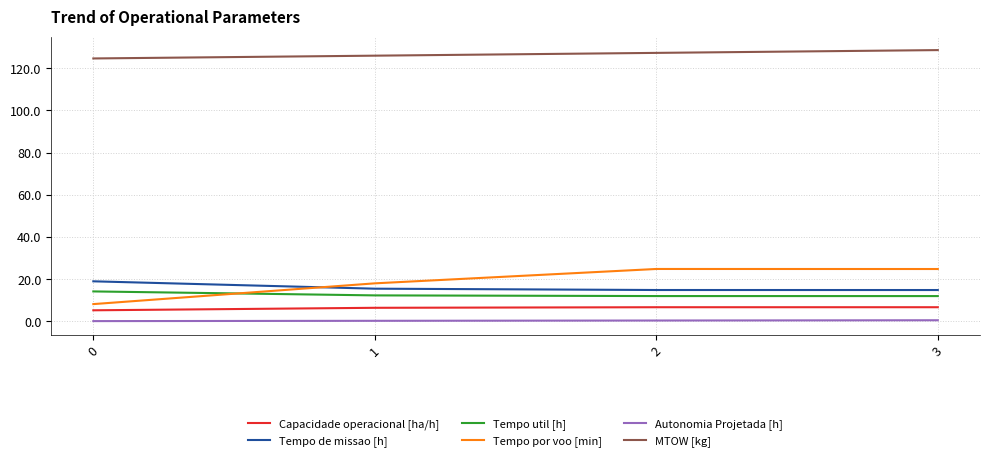

What is the maximum value for Tempo de missao [h]?

19.0